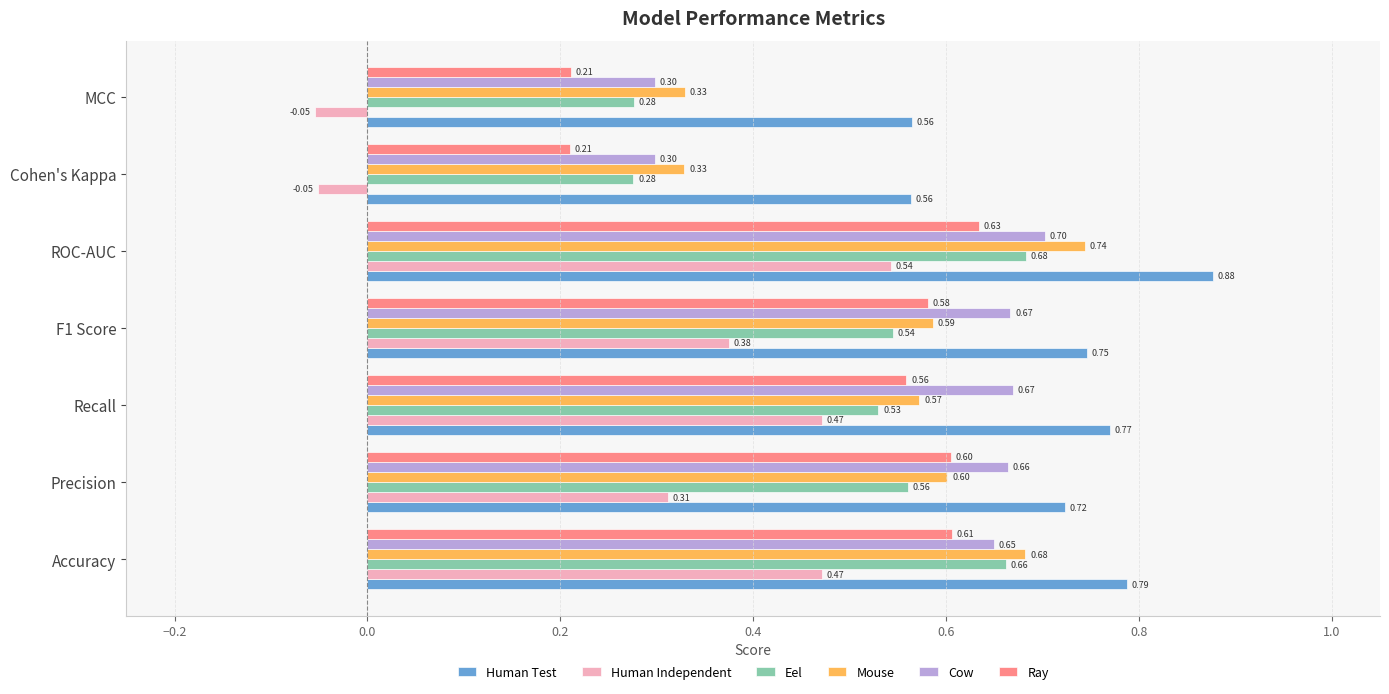

What is the total value across all series at F1 Score?

3.5